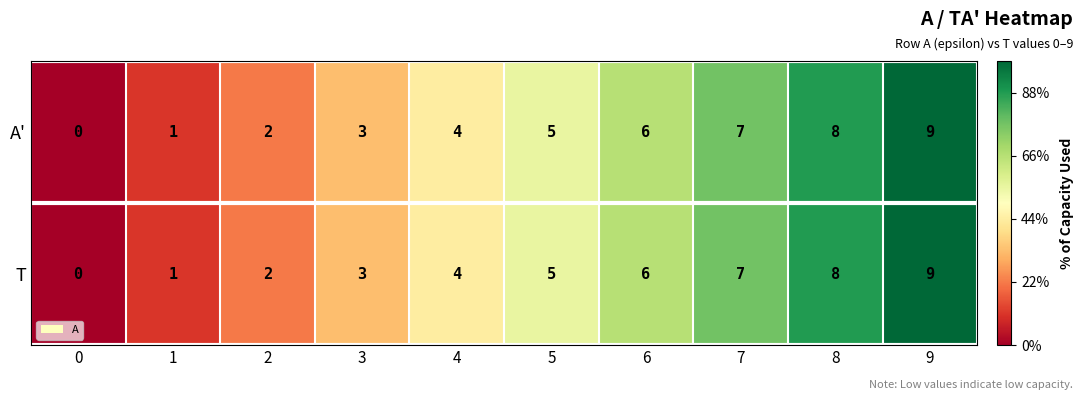

What is the difference between the second highest and second lowest values in the A' series?

7